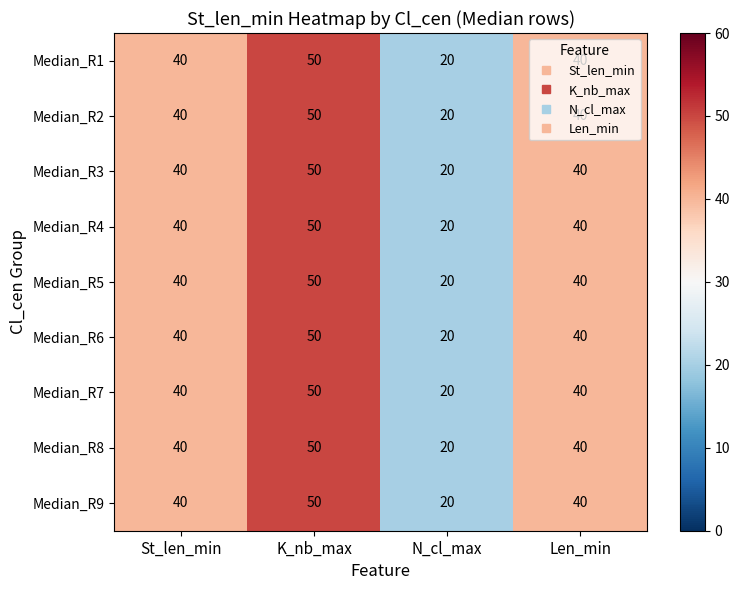

At which label does Median_R6 reach its minimum?

N_cl_max